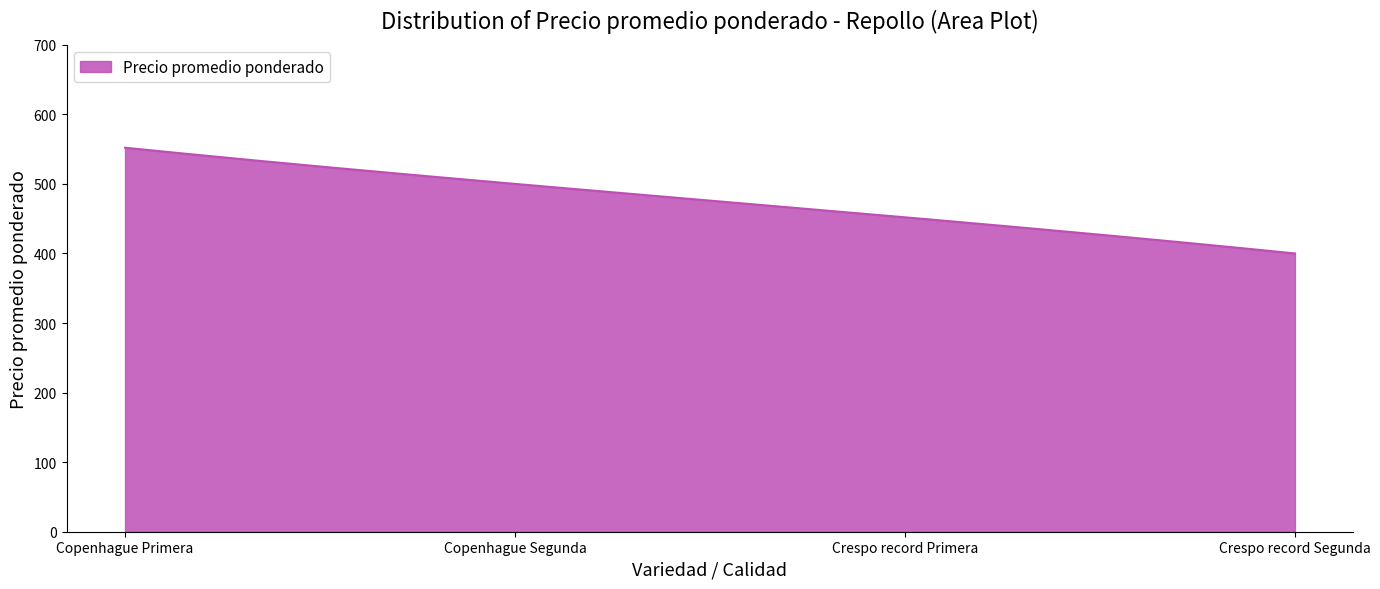

What is the smallest value displayed?

400.0